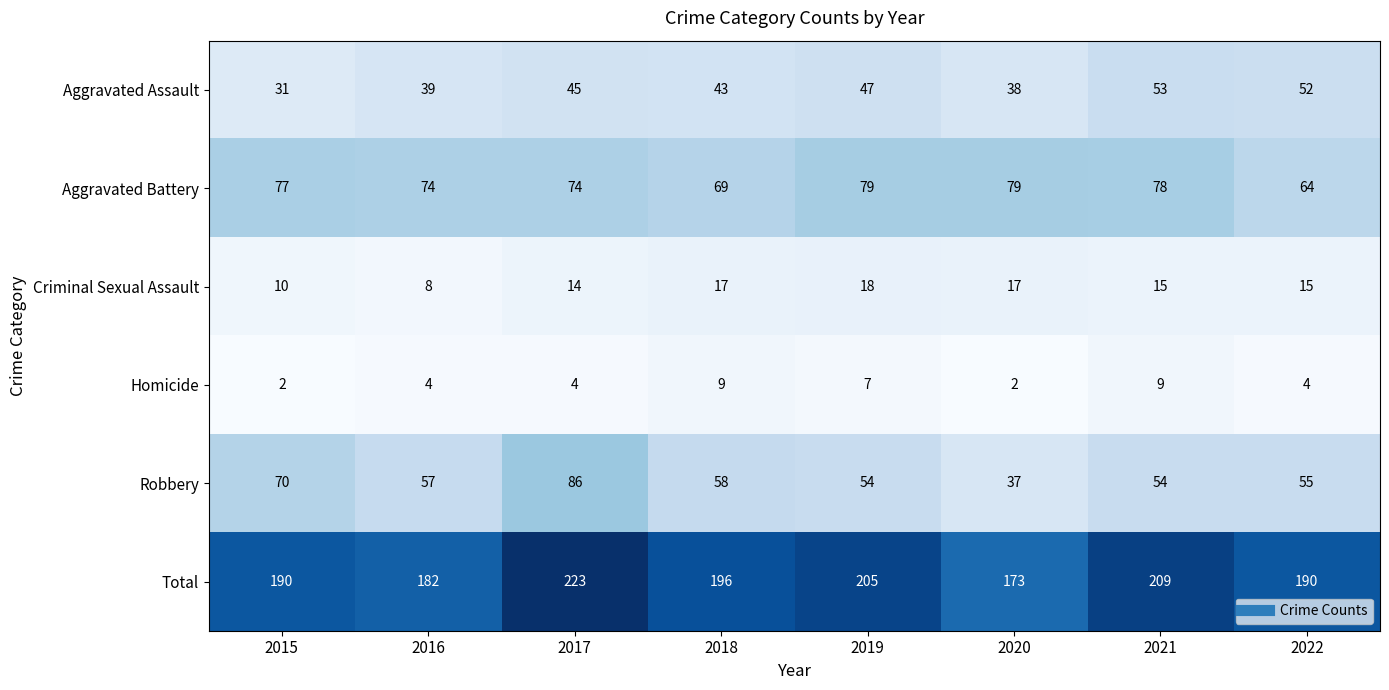

Is it true that Aggravated Assault equals 25 at 2019?

False